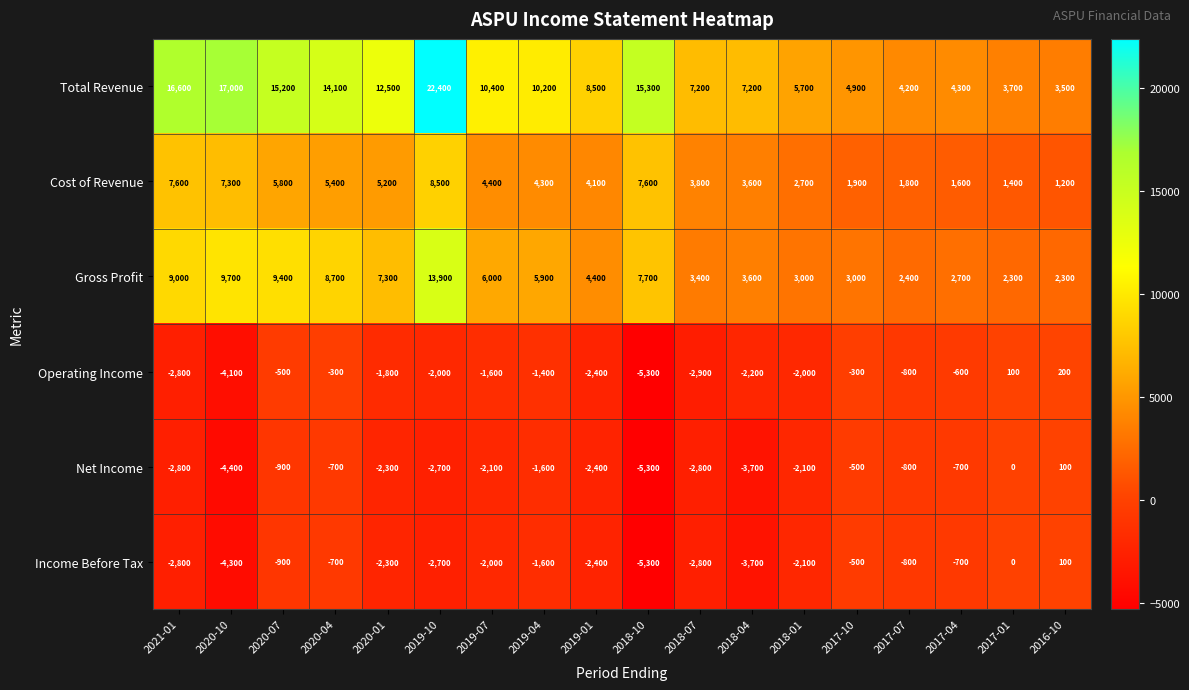

What value does the Total Revenue series have at 2018-07?

7200